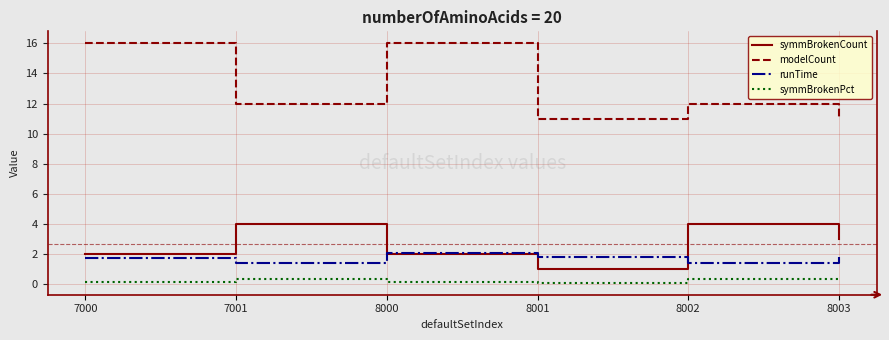

The value of runTime at 8003 is 1.8. True or false?

True